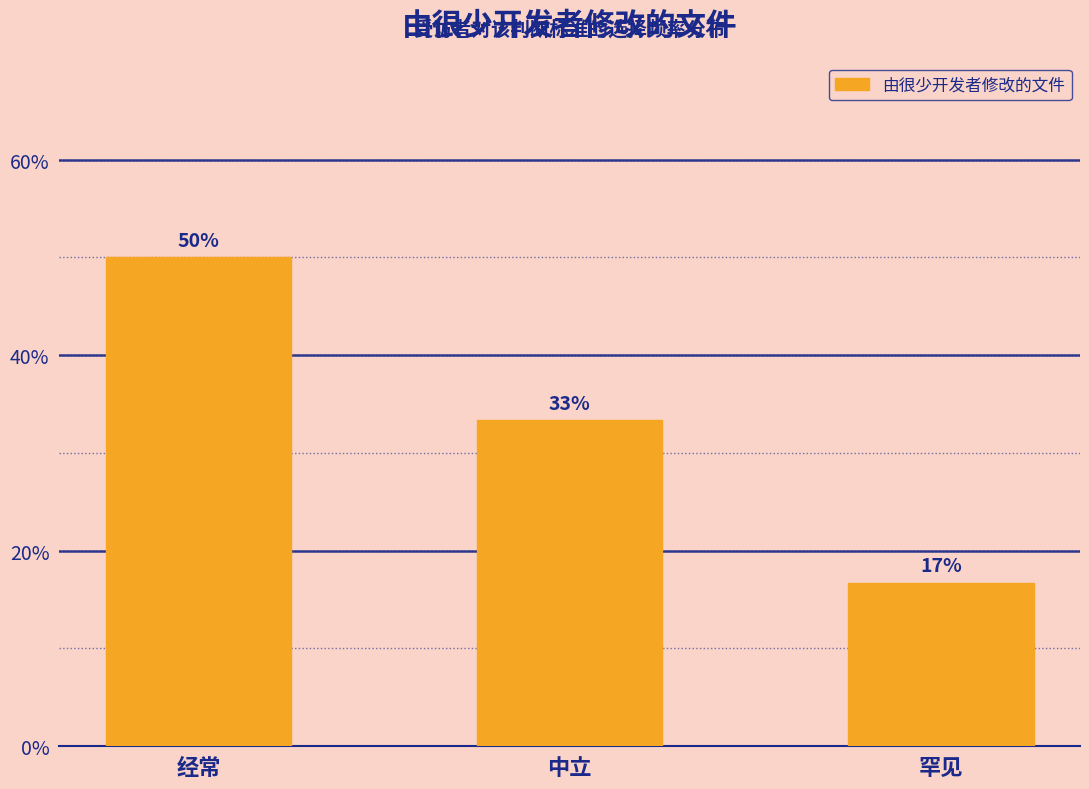

Reading left to right, extract all data points from this chart.

经常=50.0	中立=33.3	罕见=16.7